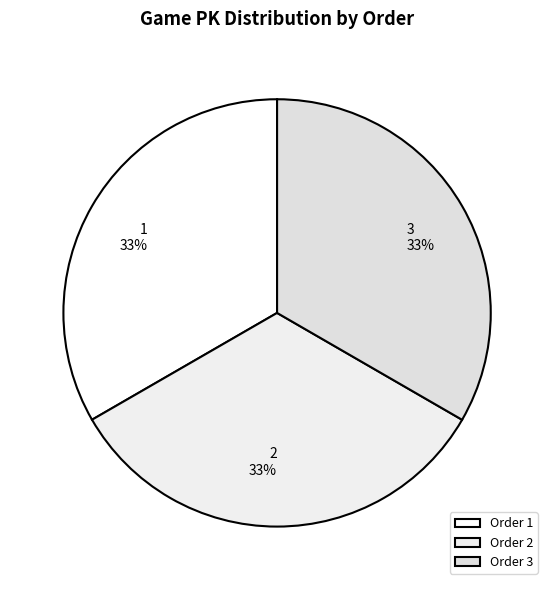

How many segments does this pie chart have?

3